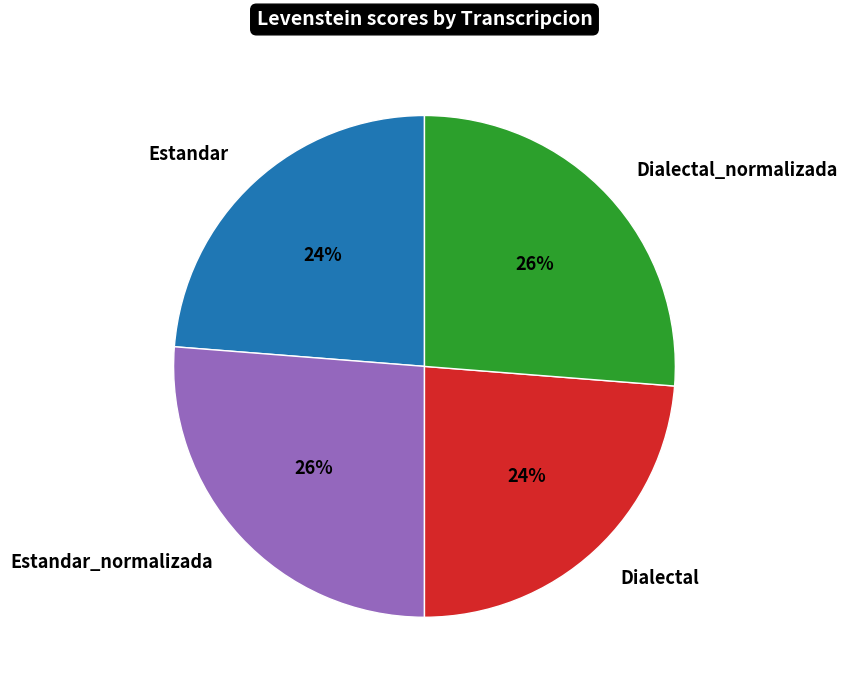

To the nearest percent, what is the average slice percentage?

25%